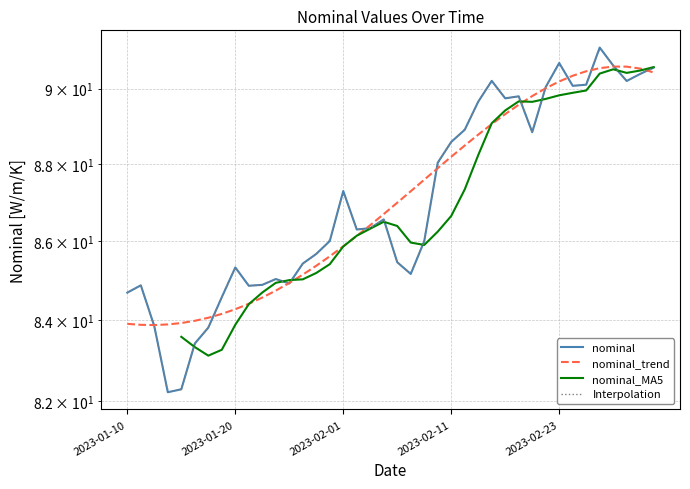

Reading right to left, list all the values displayed in this chart.

2023-03-08=90.6	2023-03-07=90.4	2023-03-04=90.2	2023-03-03=90.6	2023-03-02=91.1	2023-03-01=90.1	2023-02-28=90.1	2023-02-23=90.7	2023-02-22=90.0	2023-02-21=88.8	2023-02-18=89.8	2023-02-17=89.7	2023-02-16=90.2	2023-02-15=89.6	2023-02-14=88.9	2023-02-11=88.6	2023-02-10=88.0	2023-02-09=86.0	2023-02-08=85.2	2023-02-07=85.5	2023-02-04=86.6	2023-02-03=86.3	2023-02-02=86.3	2023-02-01=87.3	2023-01-31=86.0	2023-01-28=85.7	2023-01-27=85.4	2023-01-26=84.9	2023-01-25=85.0	2023-01-24=84.9	2023-01-21=84.9	2023-01-20=85.3	2023-01-19=84.6	2023-01-18=83.8	2023-01-17=83.4	2023-01-14=82.3	2023-01-13=82.2	2023-01-12=83.8	2023-01-11=84.9	2023-01-10=84.7